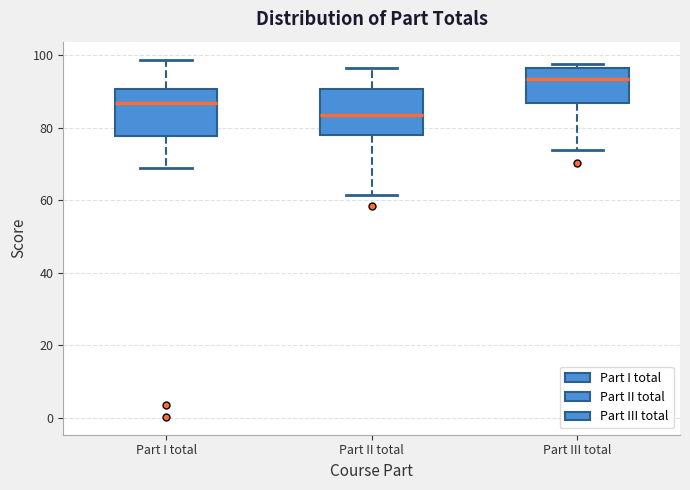

Reading left to right, read every box against the y-axis: the position of its median line, the range the box covers, and the ends of its whiskers. The values are not printed on the chart, so give them approximately, as read against the axis.

Part I total: median 86, box 78 to 90, whiskers 68 to 98
Part II total: median 84, box 78 to 90, whiskers 62 to 96
Part III total: median 94, box 86 to 96, whiskers 74 to 98